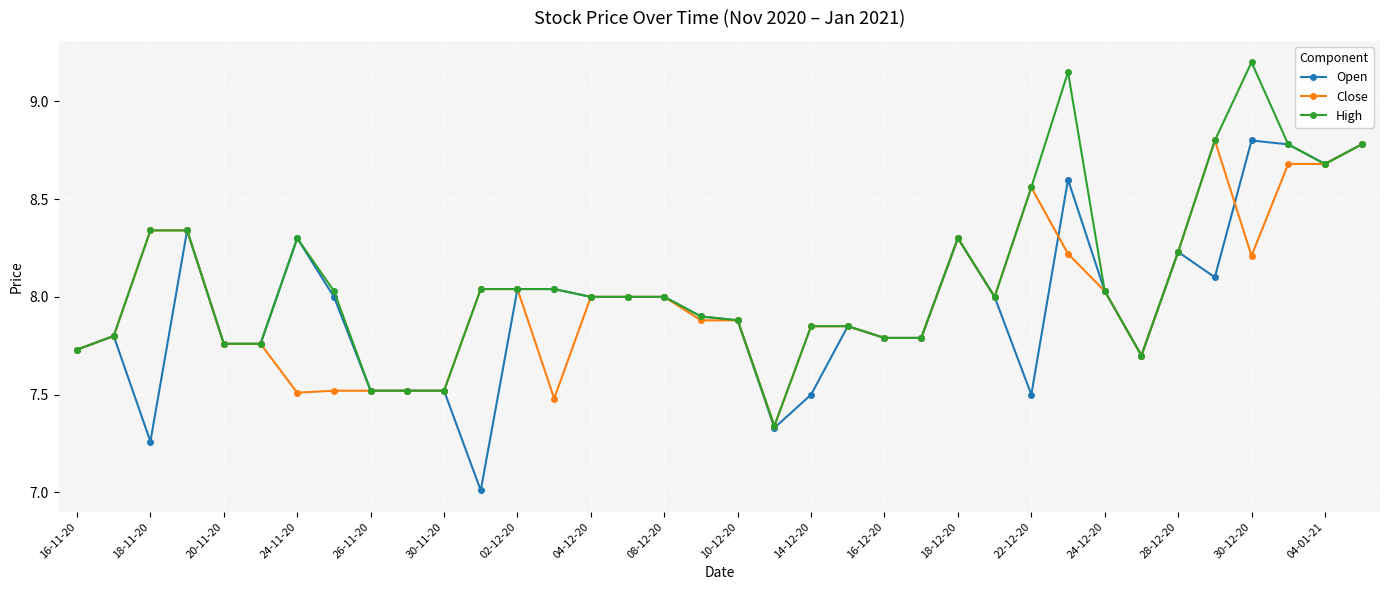

What is the smallest value displayed?

7.0